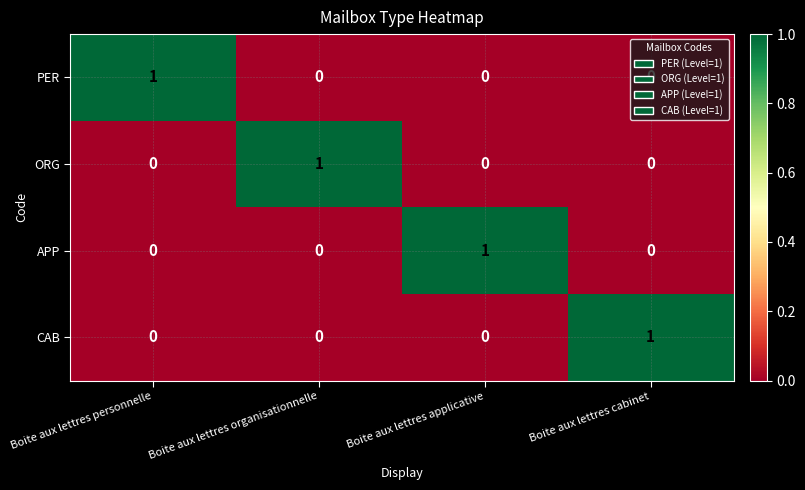

The ORG series shows 1 at Boite aux lettres personnelle. True or false?

False